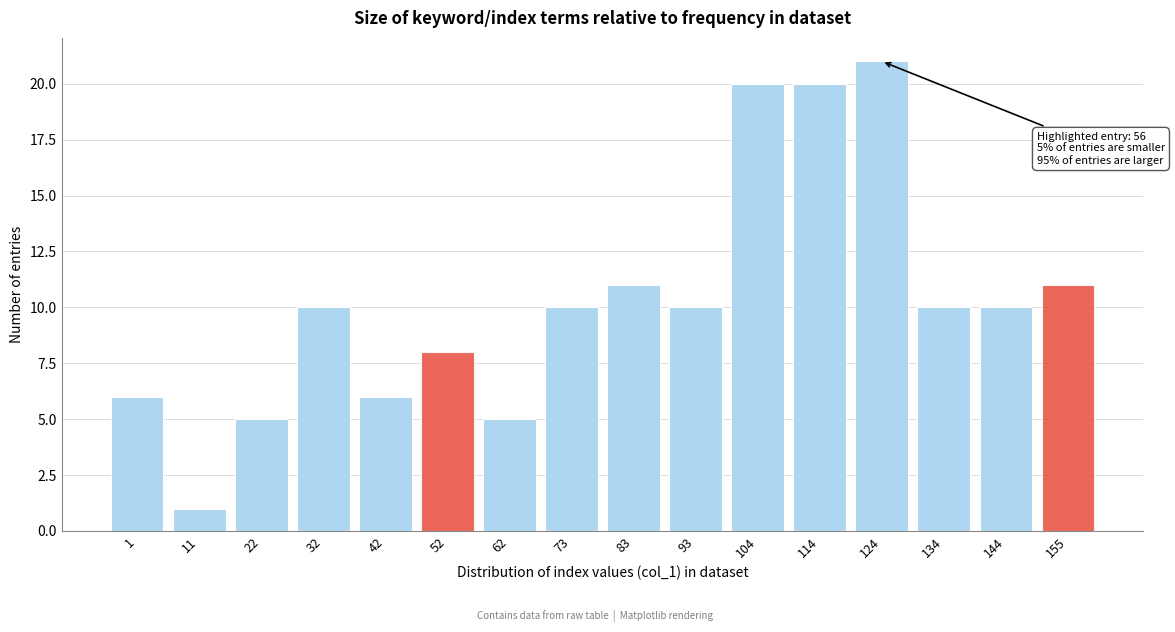

Reading left to right, extract all data points from this chart.

6	1	5	10	6	8	5	10	11	10	20	20	21	10	10	11